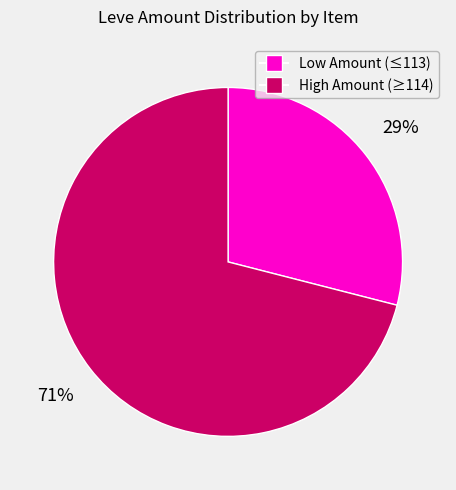

To the nearest percent, what is the difference between the largest and smallest slice percentages?

42%